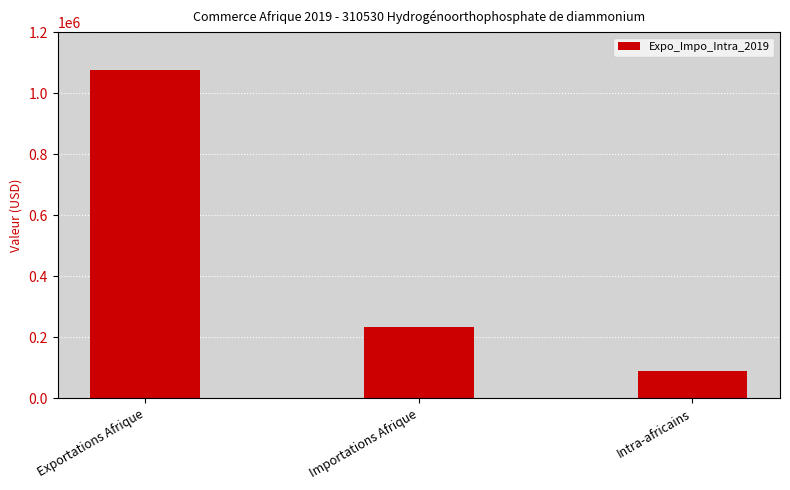

Reading left to right, extract all data points from this chart.

Exportations Afrique=1076445	Importations Afrique=234895	Intra-africains=88996